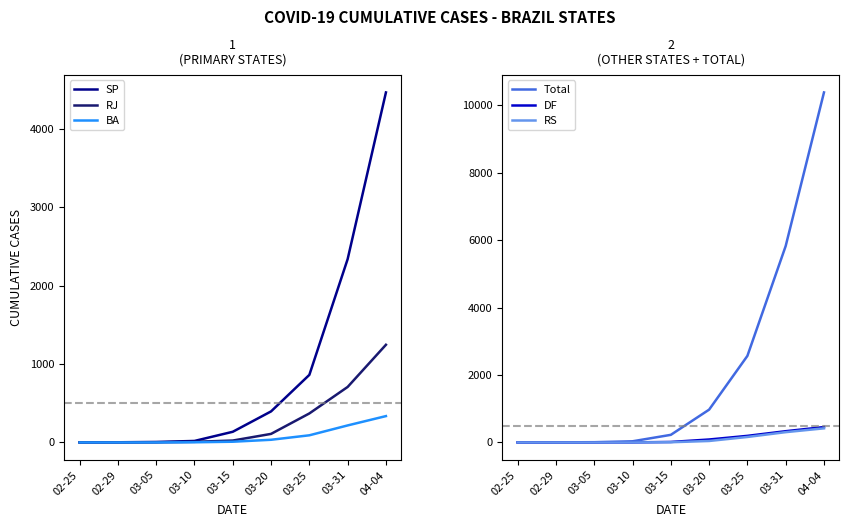

Between 03-15 and 04-04, which is larger?

04-04